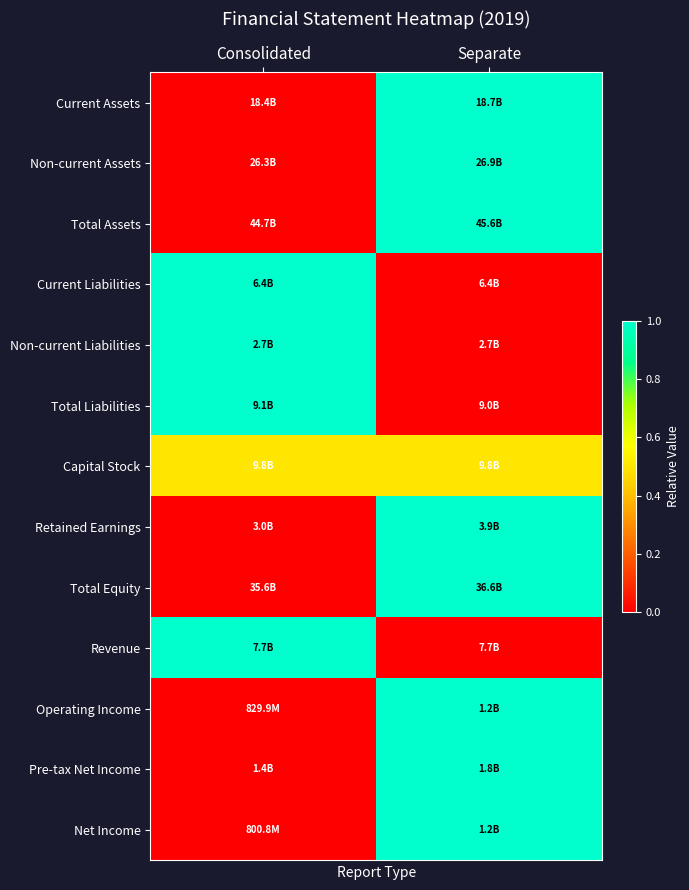

How many distinct data groups are displayed?

13